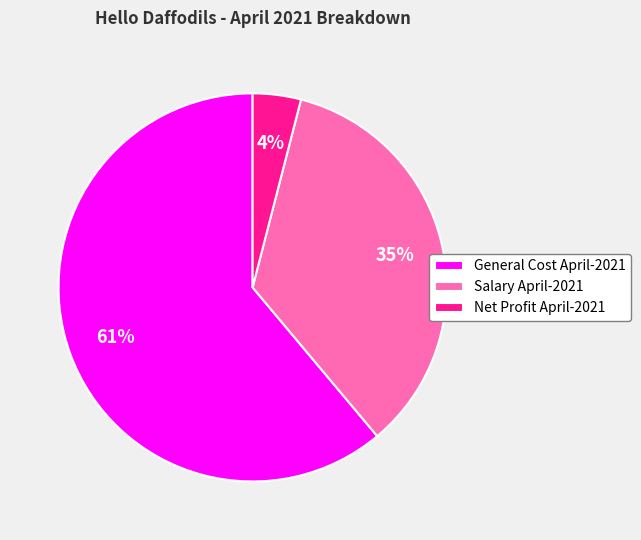

Does Salary April-2021 represent more than half of the total?

No